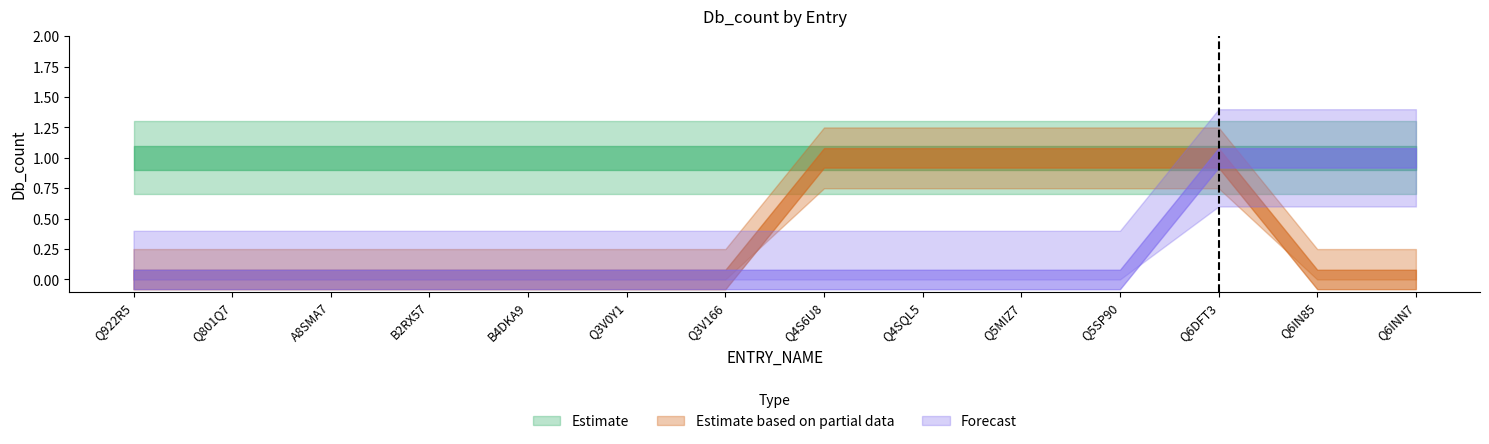

What value does the Estimate series have at A8SMA7?

1